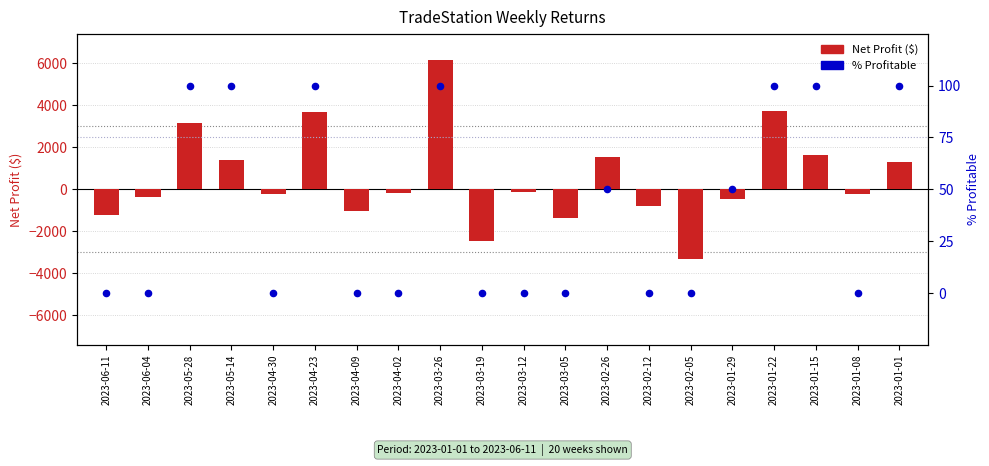

Which series reaches the maximum Y coordinate?

Net Profit